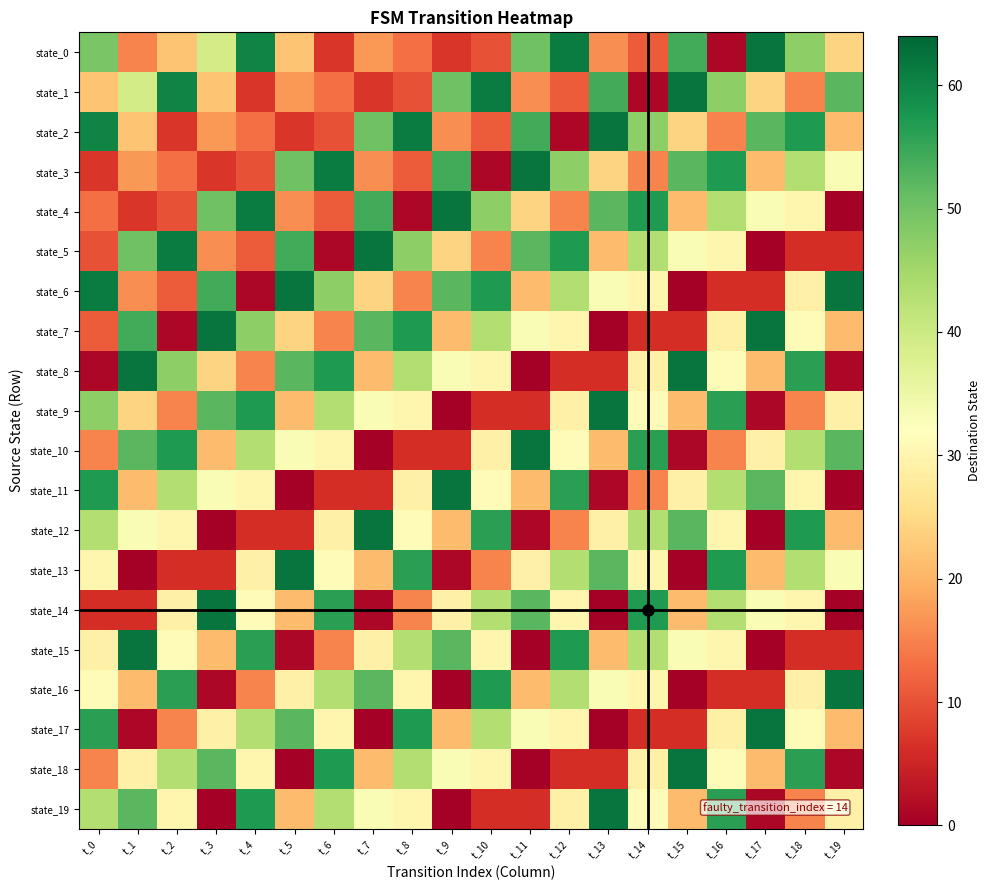

What is the total value across all series at t_6?

605